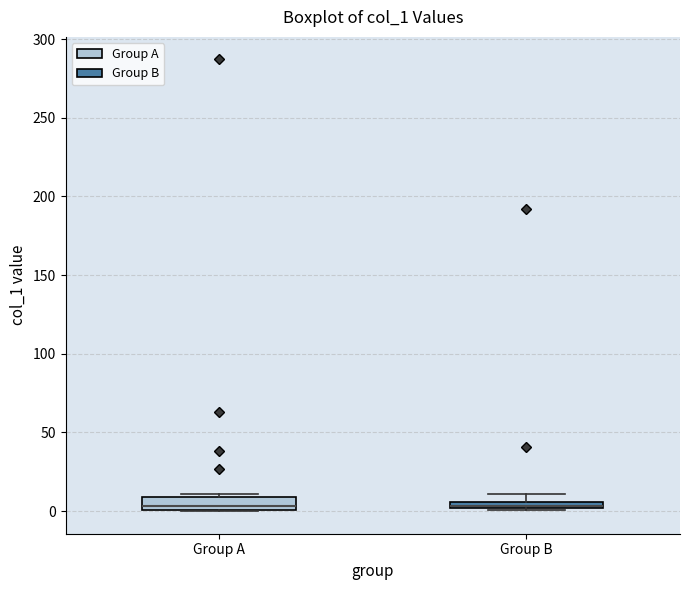

Where is the upper edge of the box for Group B on the y-axis? The values are not printed on the chart, so give them approximately, as read against the axis.

5